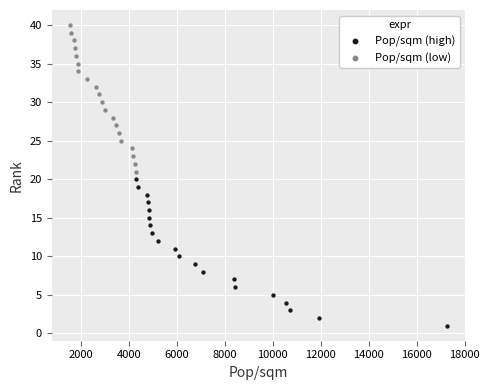

Which series reaches the minimum Y coordinate?

Pop/sqm (high)